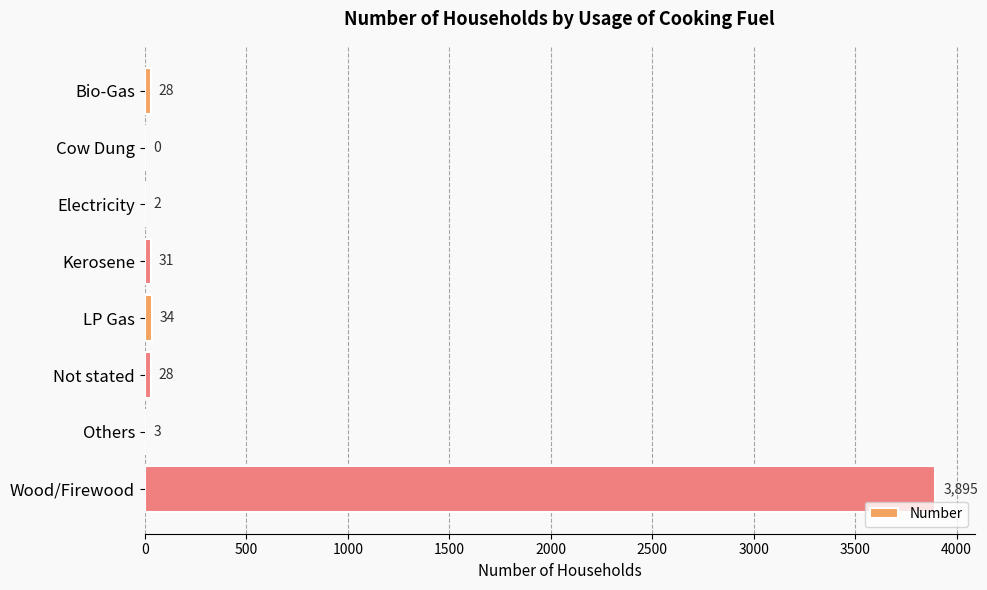

Are the bars grouped side by side (vs. stacked)?

No